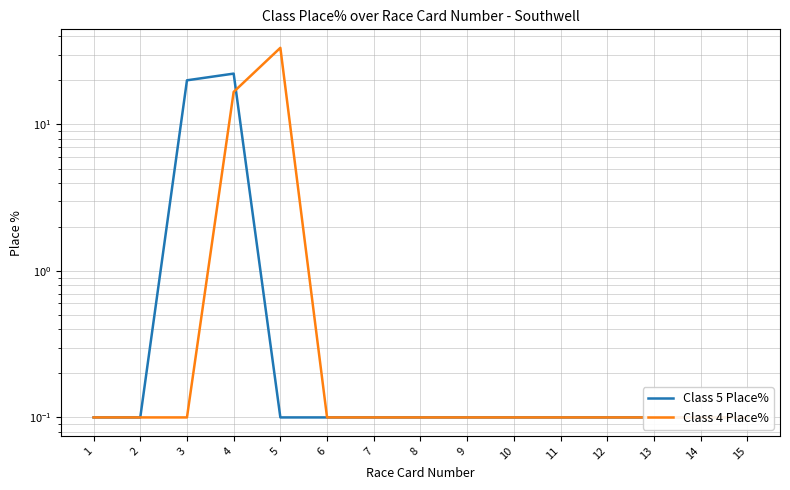

What is the value of the Class 5 Place% point at the 9th from the left?

0.1